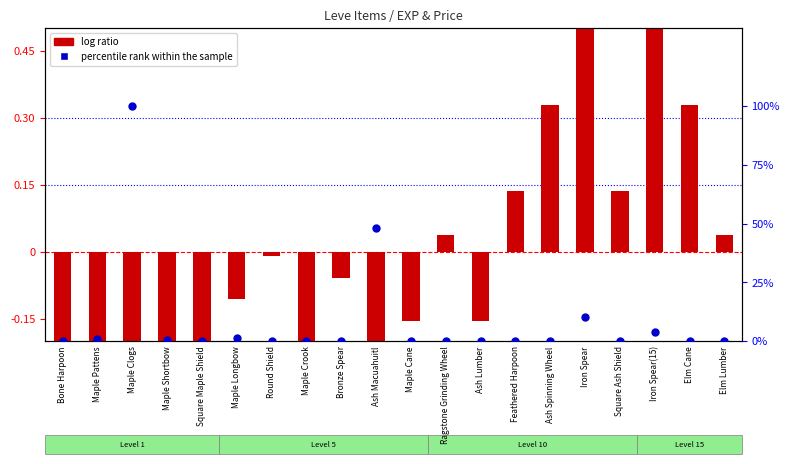

Is the value of percentile rank within the sample at Maple Longbow greater than the value of log ratio at Elm Cane?

Yes